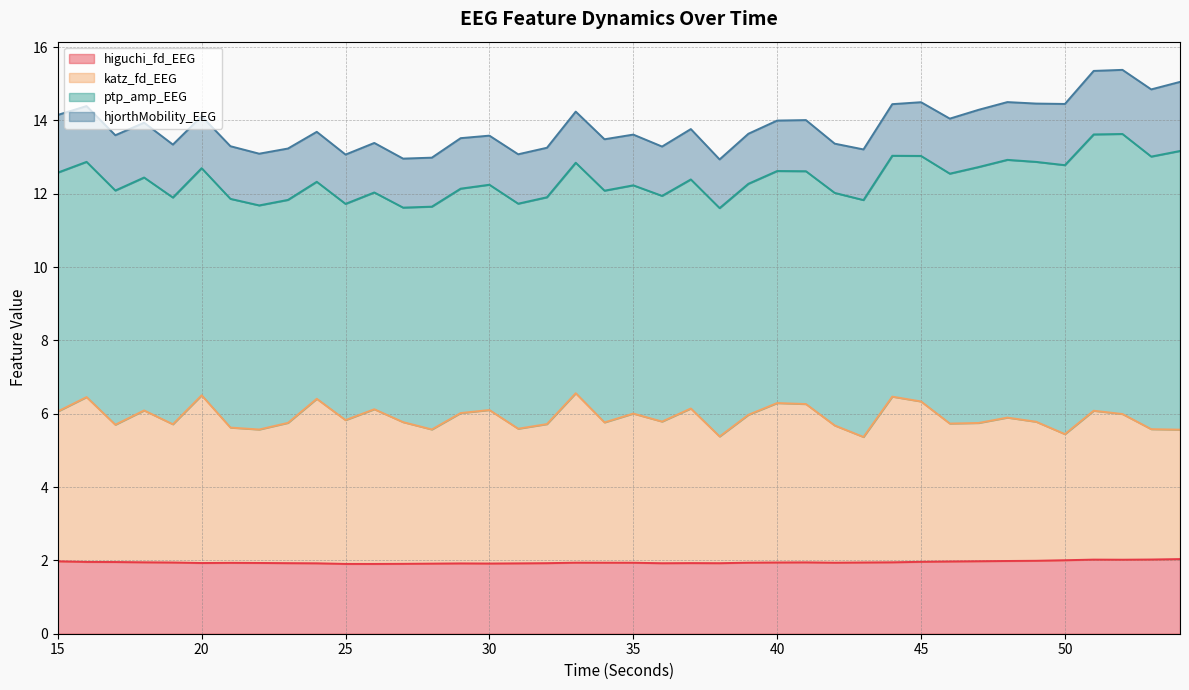

Is the value of higuchi_fd_EEG at 45 greater than the value of katz_fd_EEG at 50?

No